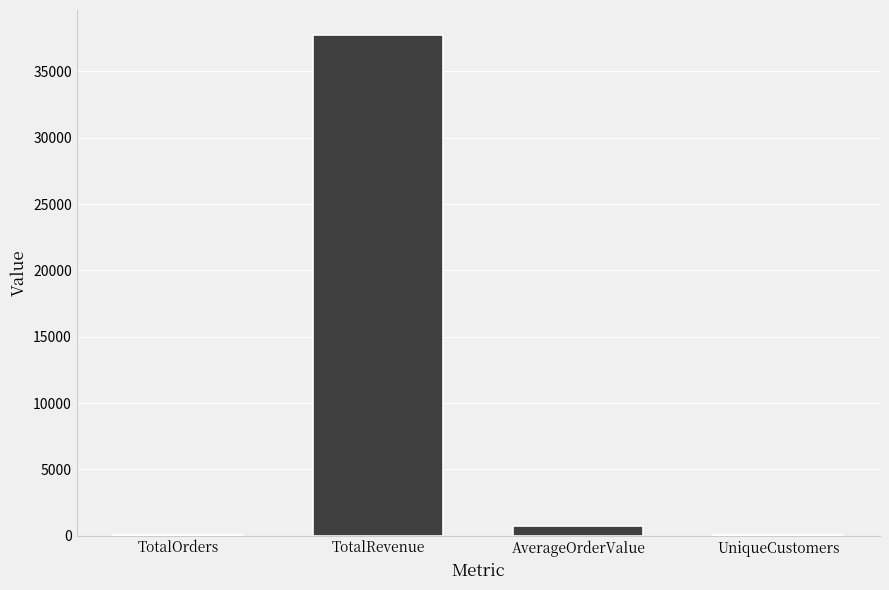

Which label corresponds to the largest value in the chart?

TotalRevenue